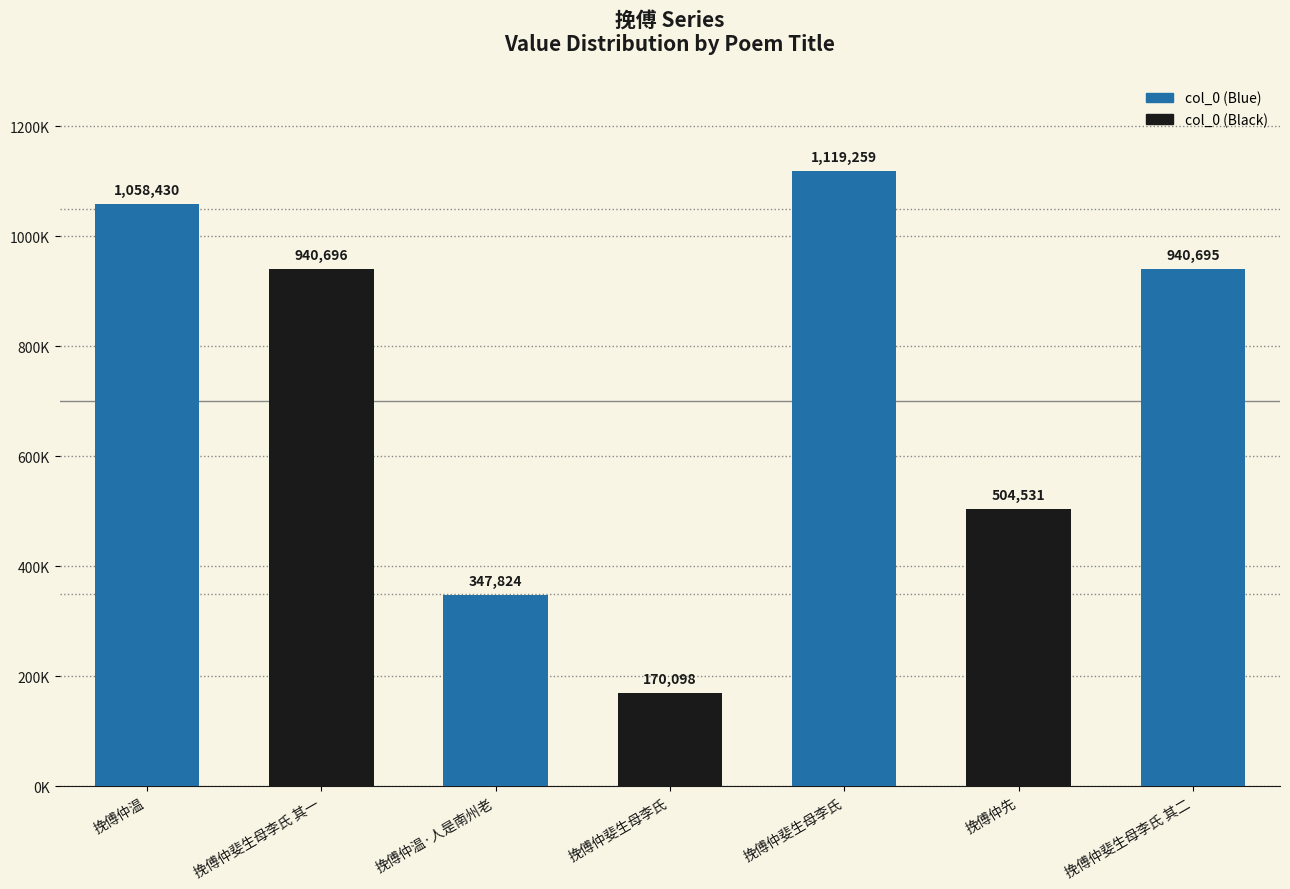

What is the smallest value displayed?

170098